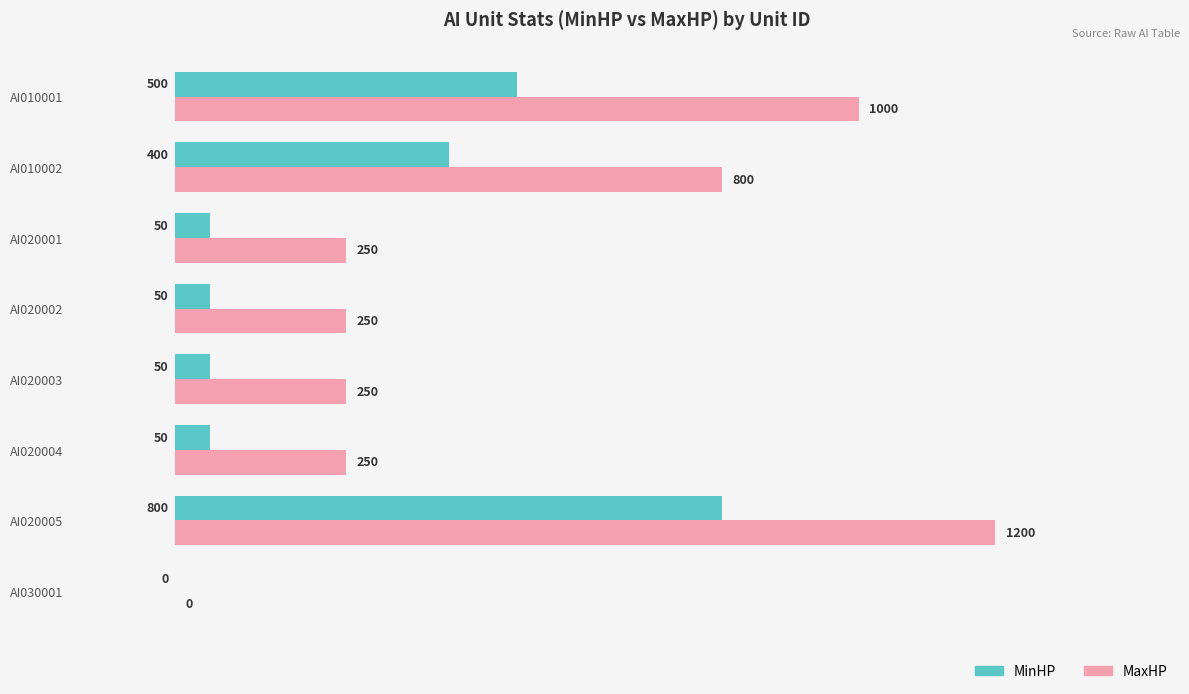

Is it true that MaxHP equals 326 at AI020003?

False